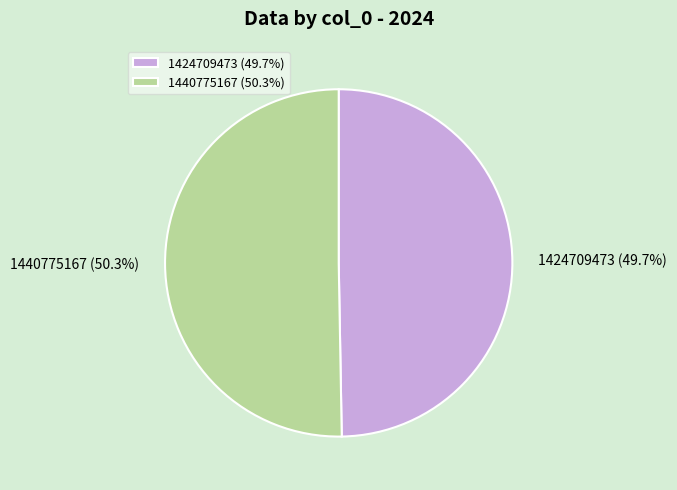

Does any single category account for the majority?

Yes